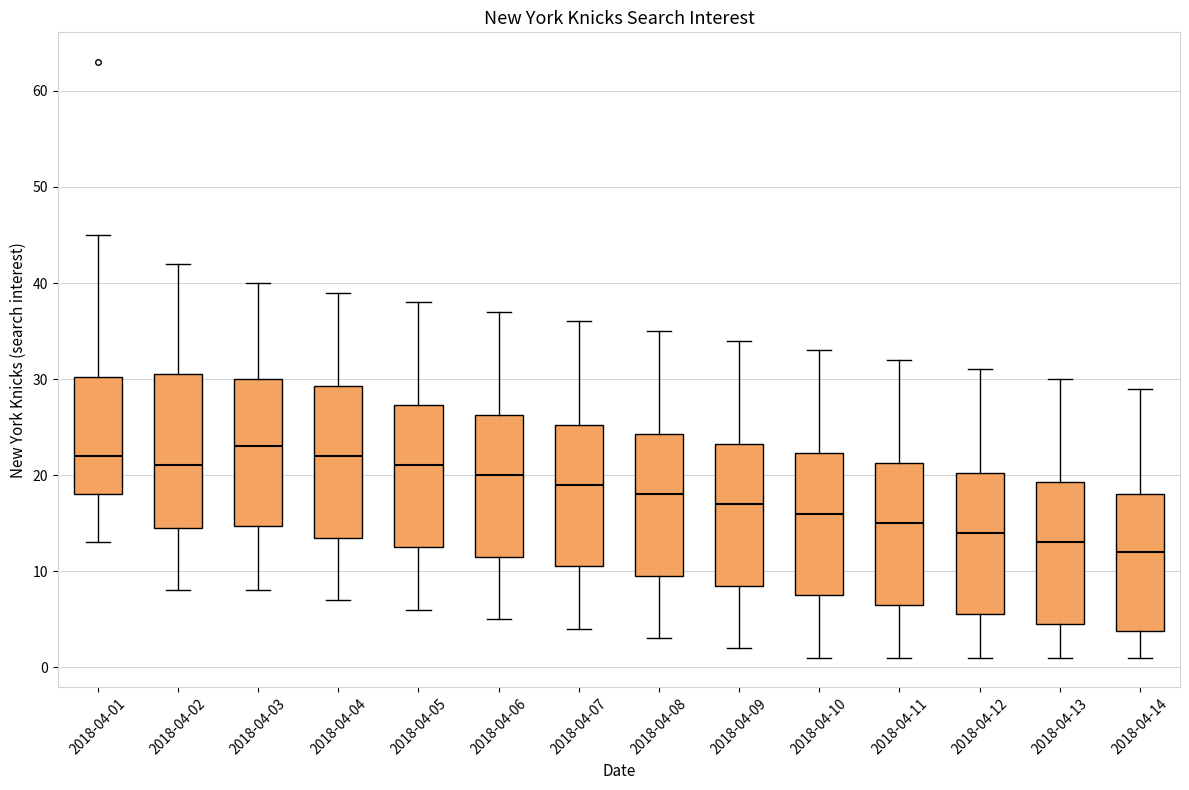

Which box has the highest median line?

2018-04-03